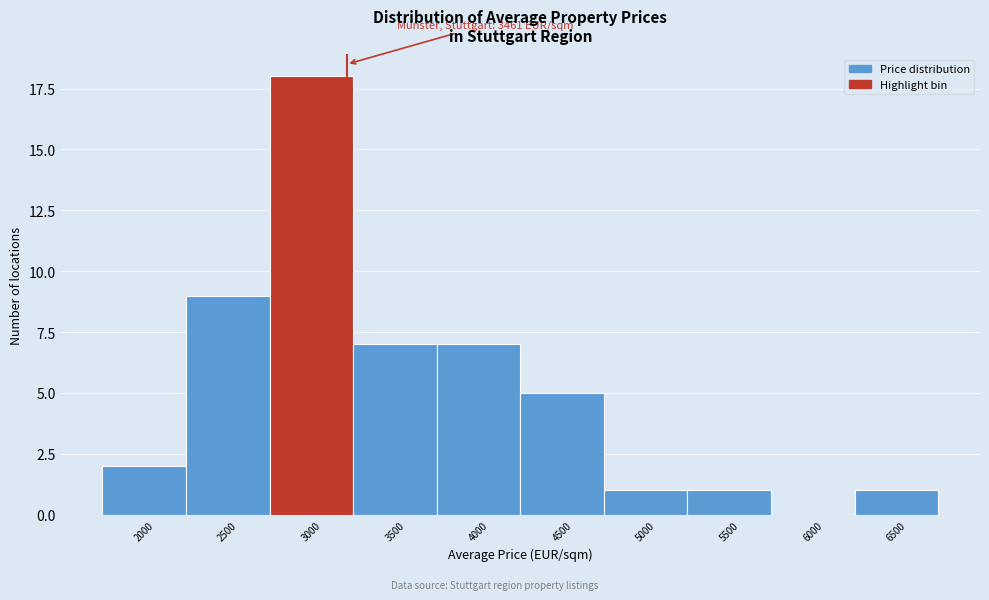

Reading left to right, what are all the values shown in this chart?

2000=2	2500=9	3000=18	3500=7	4000=7	4500=5	5000=1	5500=1	6000=0	6500=1